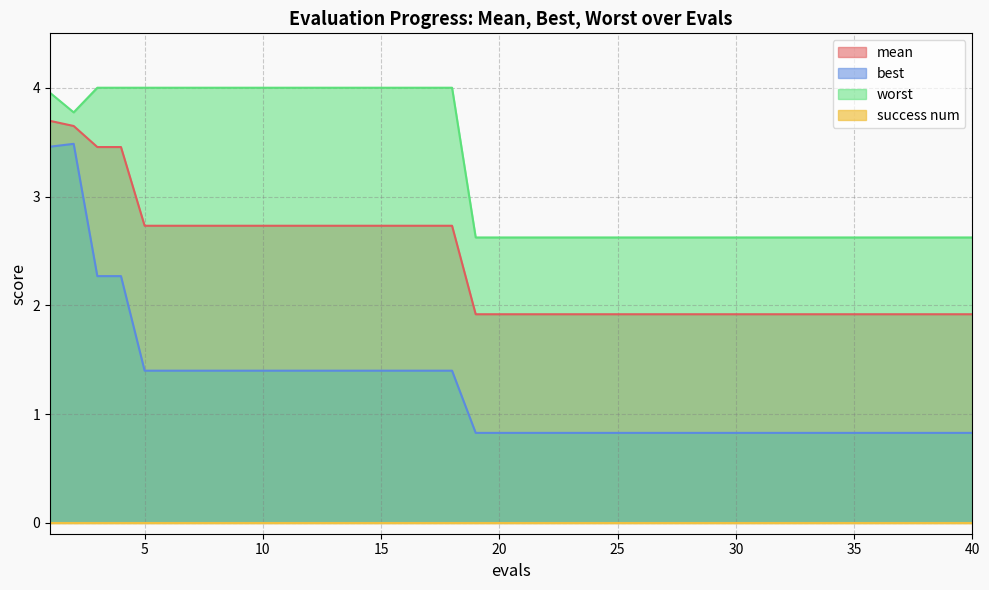

At which label is worst closest to 3?

19